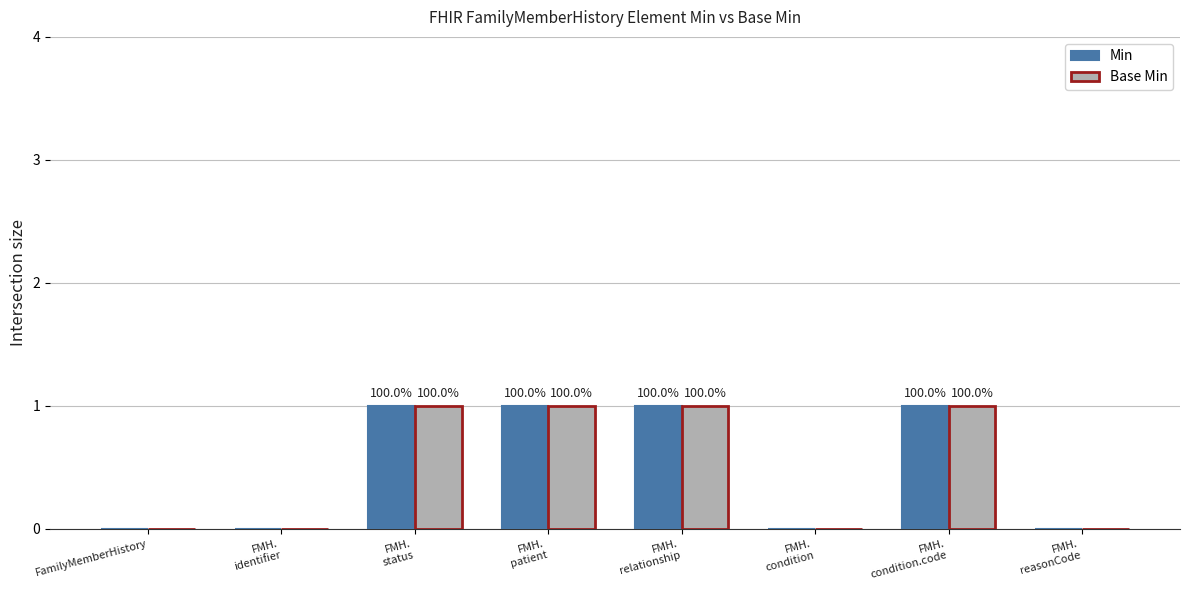

Which has a higher value, FMH.
condition.code or FMH.
condition?

FMH.
condition.code